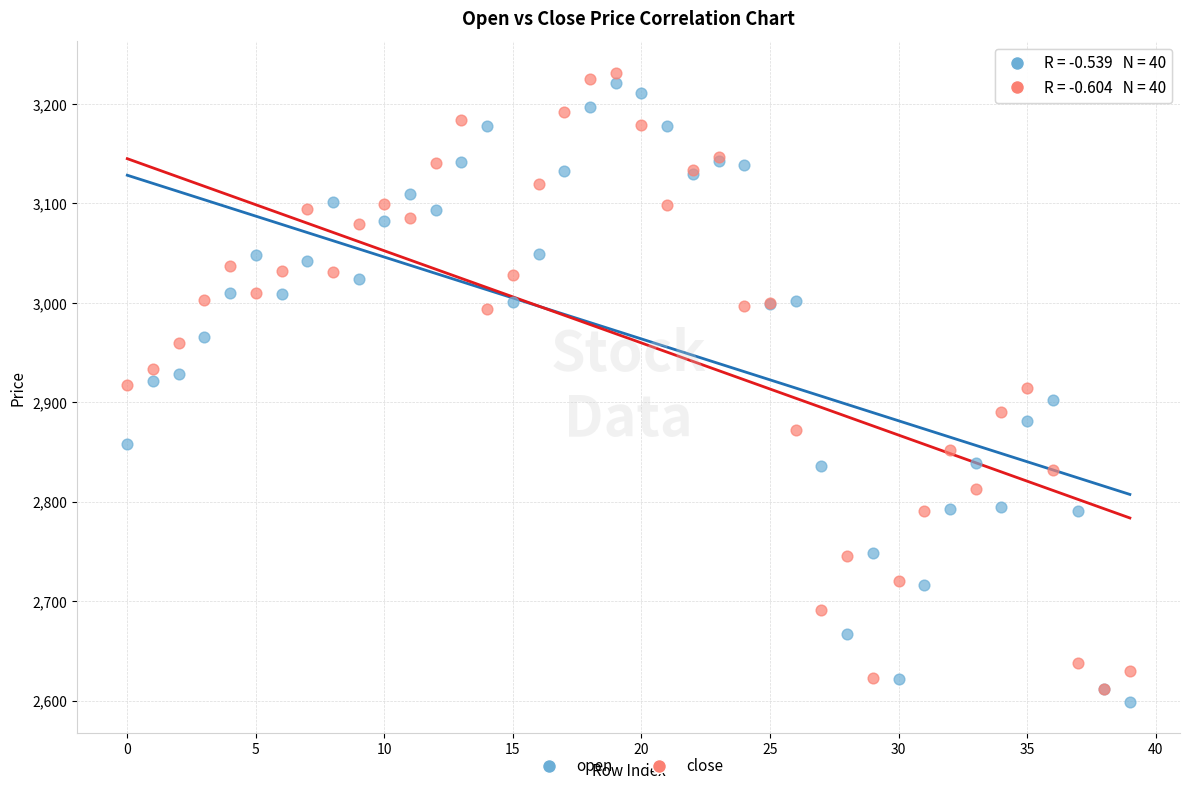

What are all the series names shown in the legend?

open, close